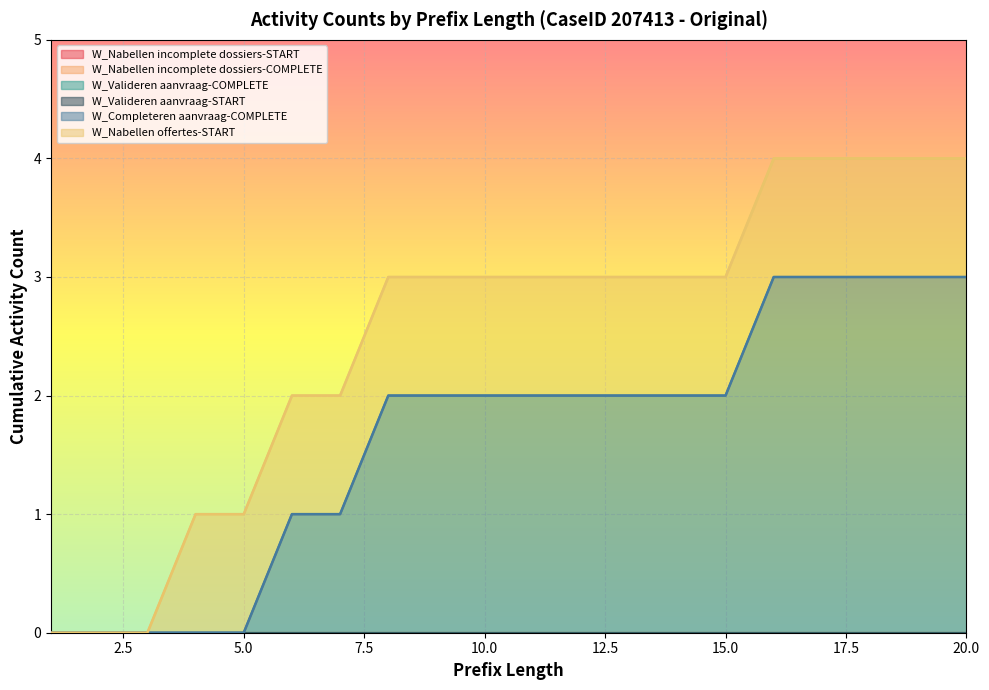

True or false: W_Nabellen offertes-START has more than 0 points higher than both neighbors.

False